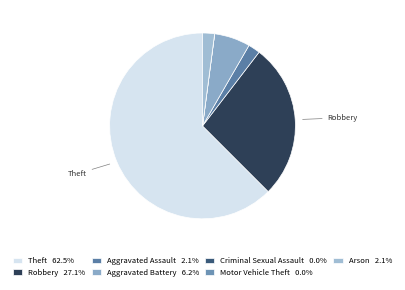

To the nearest percent, what portion does Robbery represent?

27%